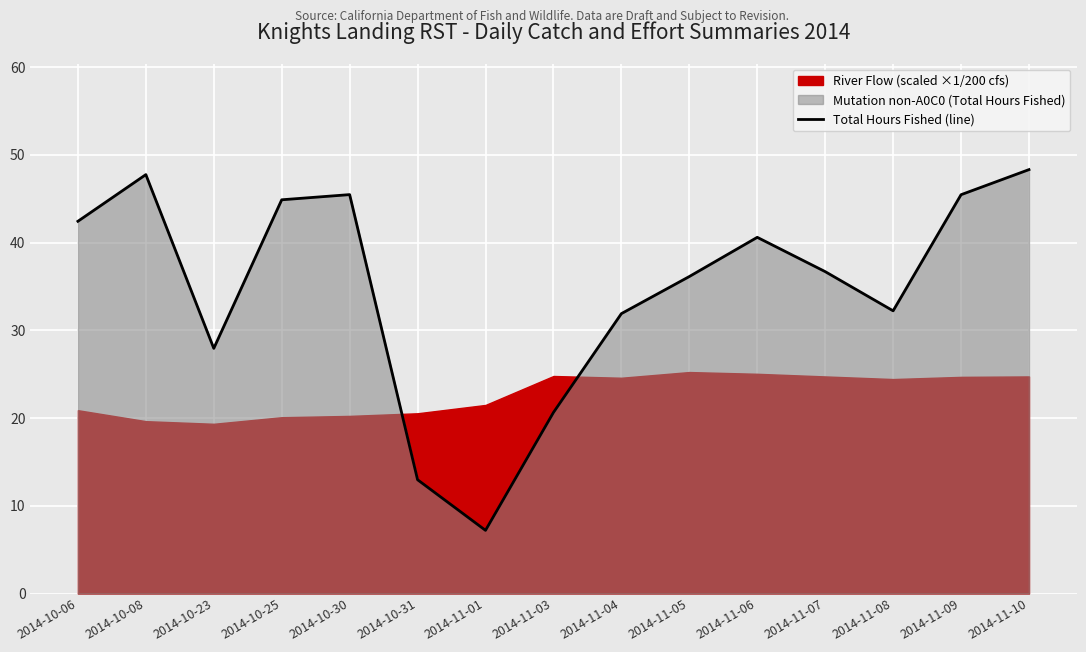

The chart shows a value of 36.7 at 2014-11-07. True or false?

True